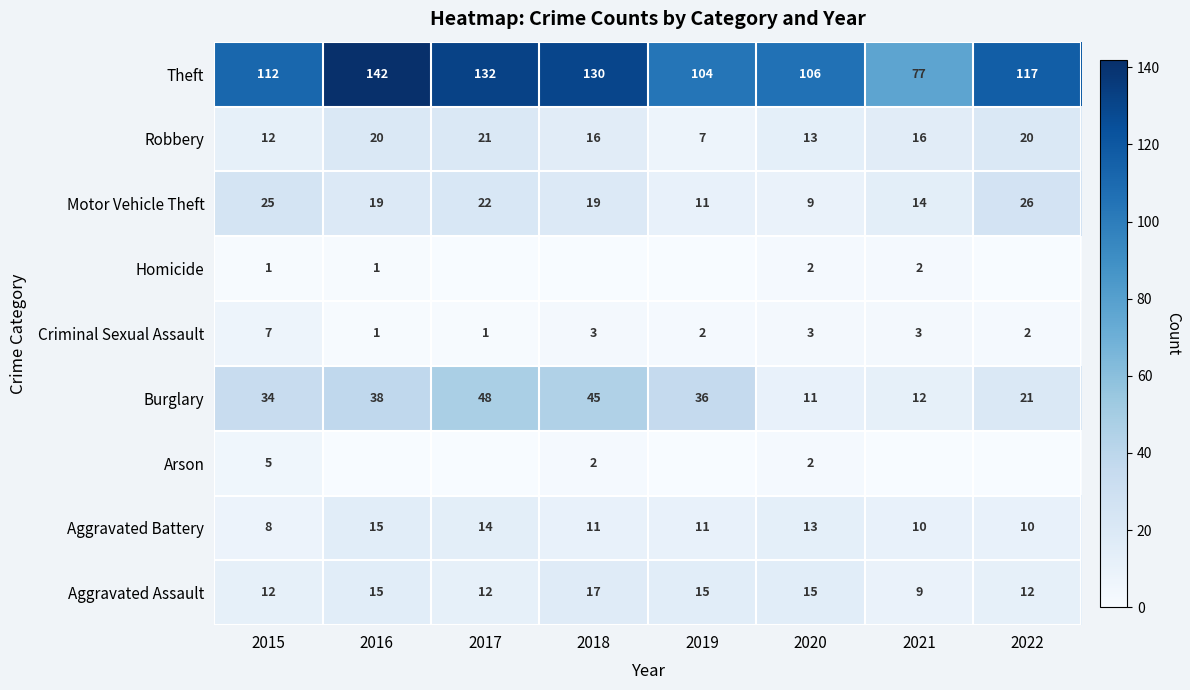

Where does the Motor Vehicle Theft series first go above 19?

2015